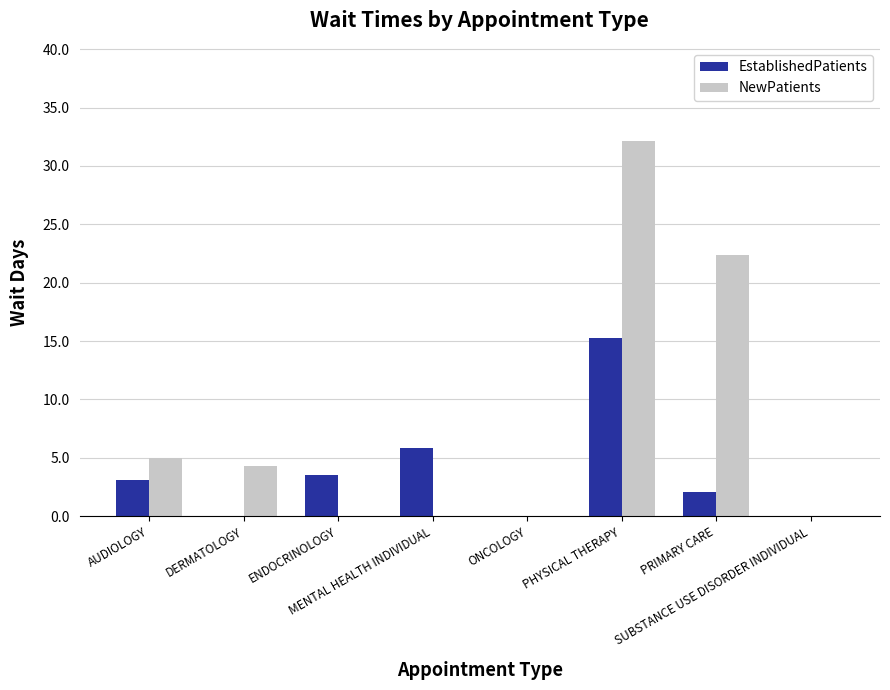

Which series has the widest spread of values?

NewPatients